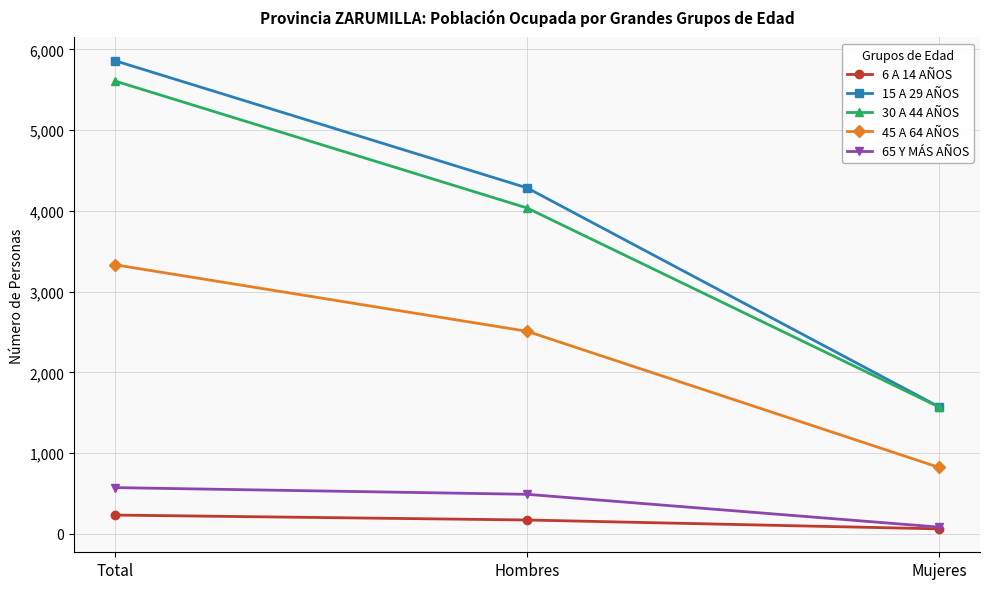

Reading left to right, list all the values displayed in this chart.

6 A 14 AÑOS: Total=232	Hombres=171	Mujeres=61
15 A 29 AÑOS: Total=5858	Hombres=4284	Mujeres=1574
30 A 44 AÑOS: Total=5606	Hombres=4035	Mujeres=1571
45 A 64 AÑOS: Total=3331	Hombres=2508	Mujeres=823
65 Y MÁS AÑOS: Total=572	Hombres=489	Mujeres=83